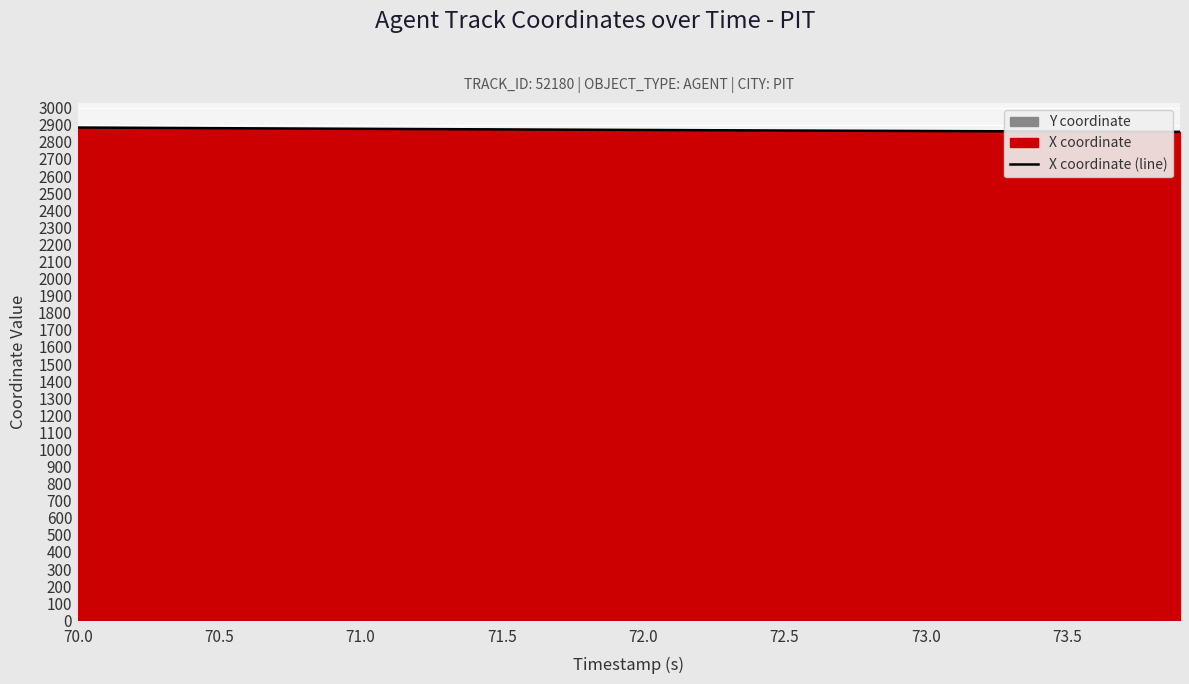

How many lines are shown in the chart?

1